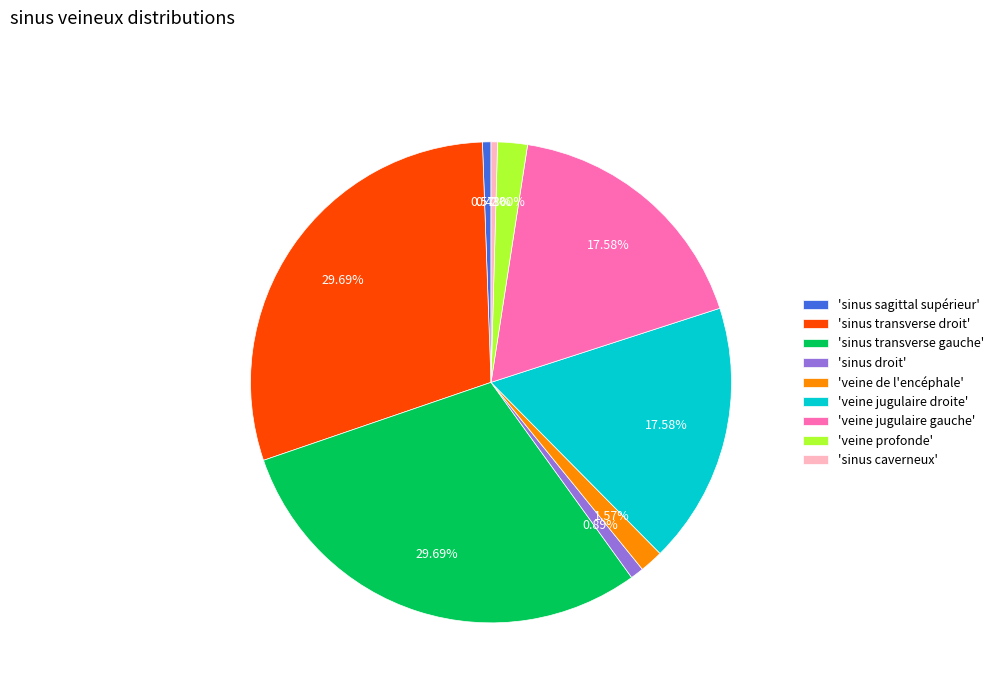

Count the number of slices in the pie.

9